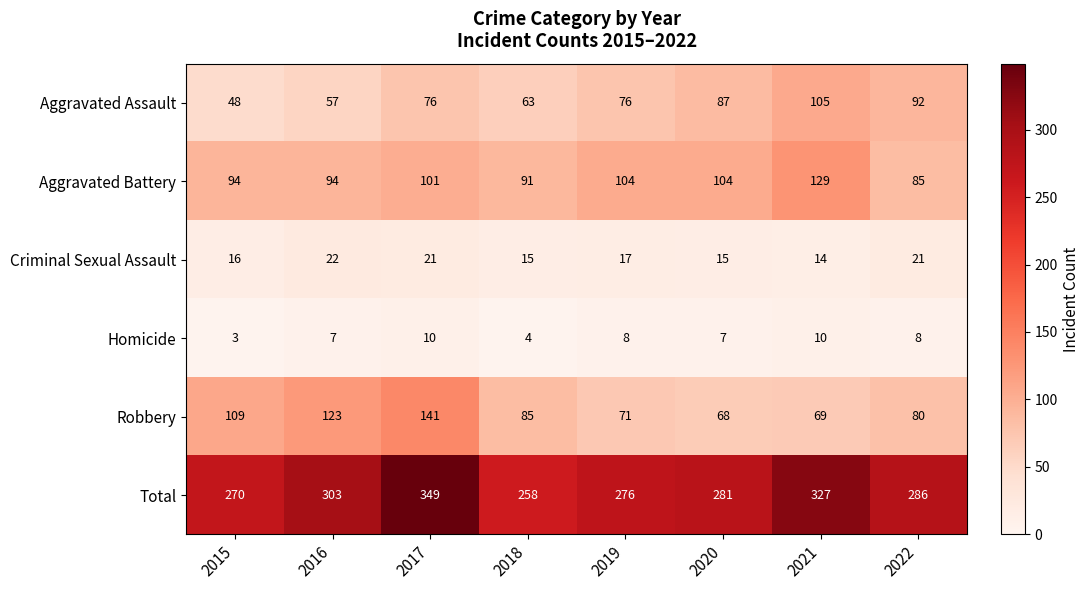

List the series in order of their peak value, lowest first.

Homicide, Criminal Sexual Assault, Aggravated Assault, Aggravated Battery, Robbery, Total